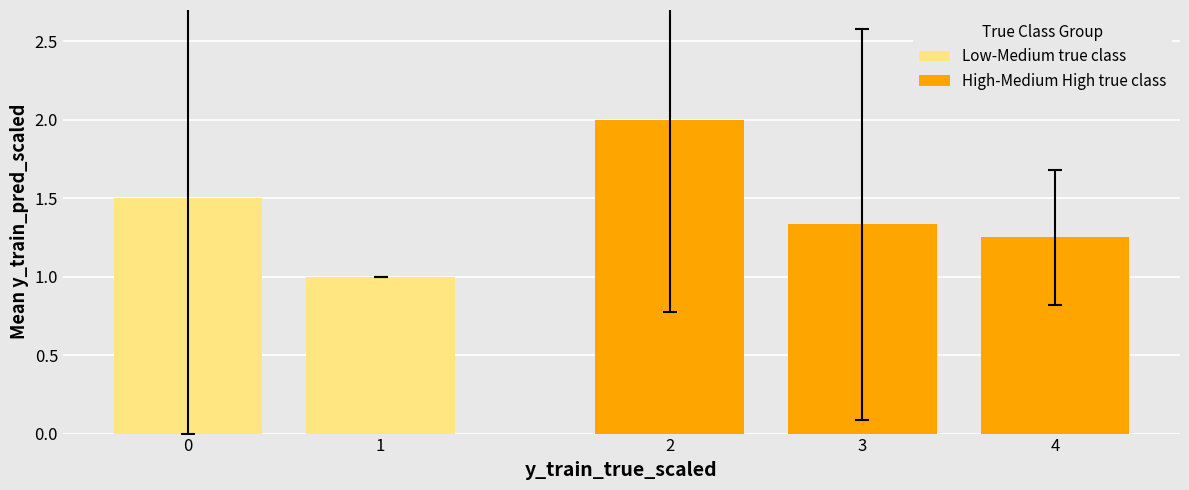

What is the sum of the Low-Medium true class values at 0 and 1?

2.5